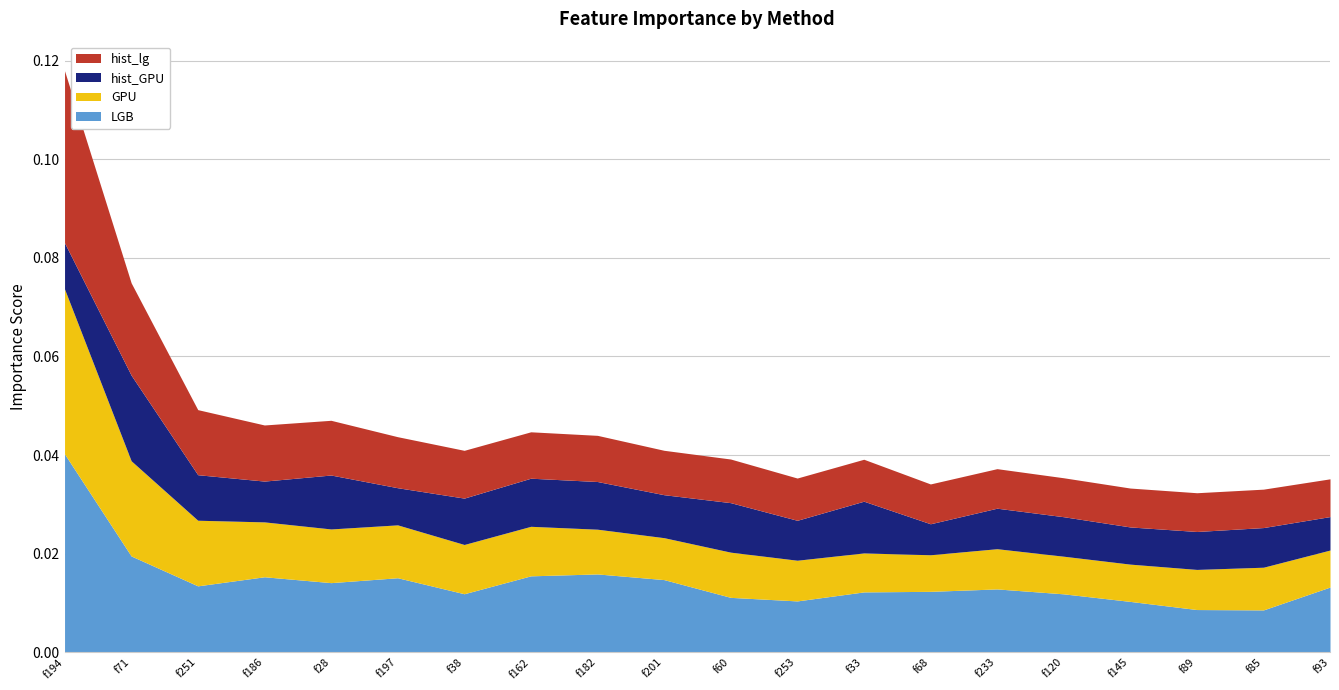

Which series has the largest total across all categories?

LGB